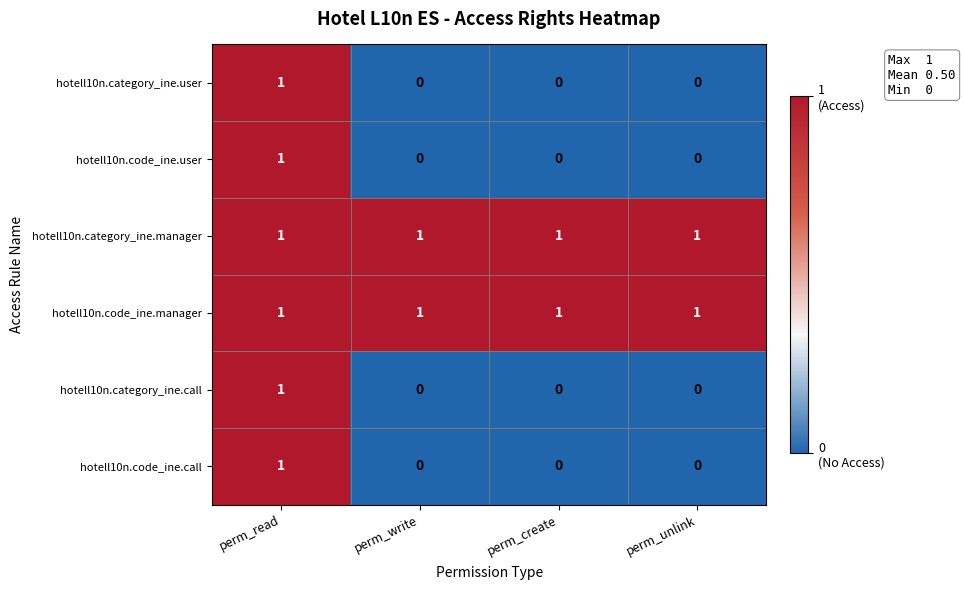

How many hotell10n.category_ine.call values are between 0 and 1?

4